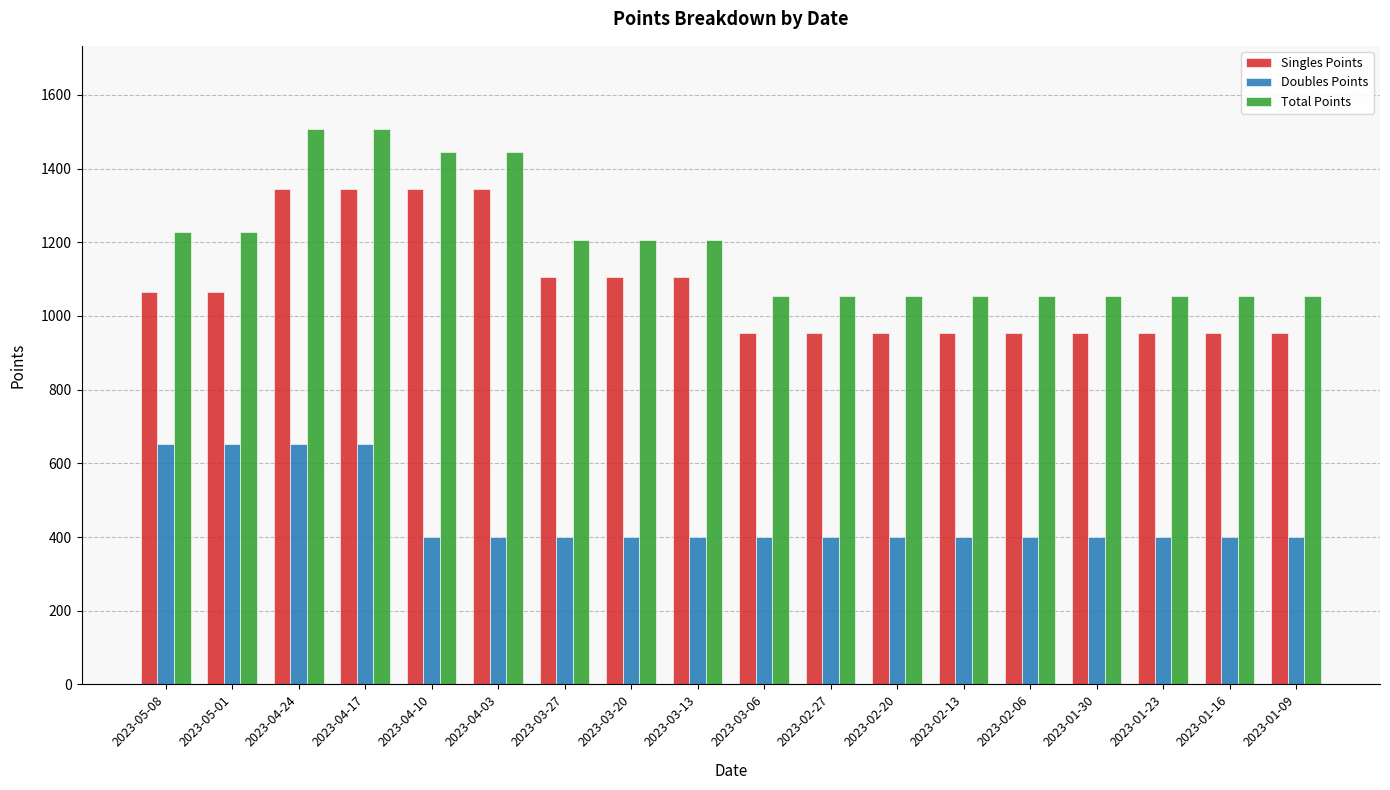

What is the difference between the highest and lowest values at 2023-03-20?

805